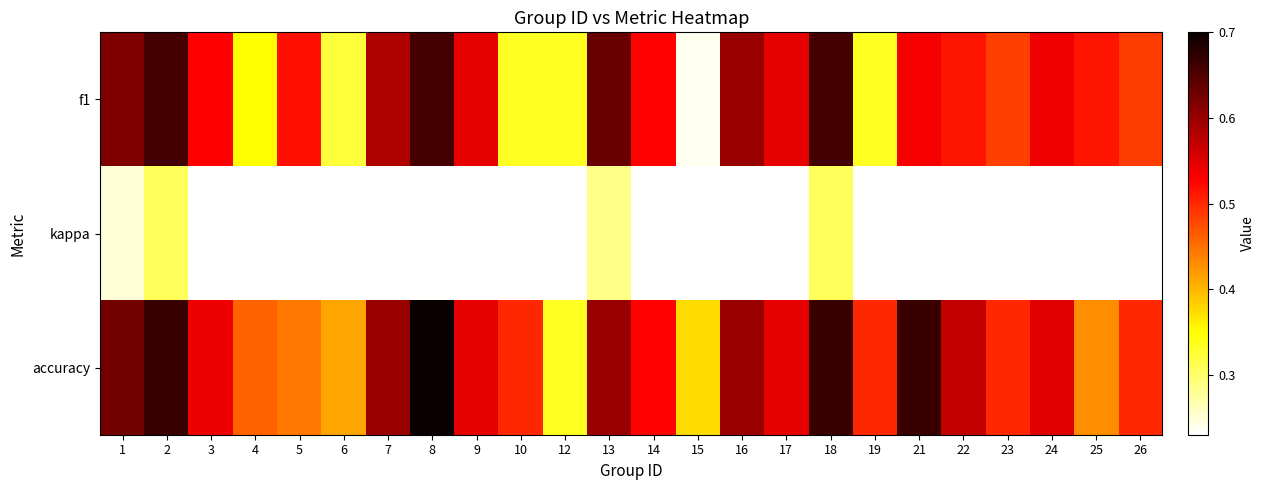

Reading left to right, extract all data points from this chart.

f1: 1=0.6	2=0.7	3=0.5	4=0.4	5=0.5	6=0.3	7=0.6	8=0.7	9=0.5	10=0.3	12=0.3	13=0.6	14=0.5	15=0.2	16=0.6	17=0.5	18=0.7	19=0.3	21=0.5	22=0.5	23=0.5	24=0.5	25=0.5	26=0.5
kappa: 1=0.2	2=0.3	3=0.2	4=-0.0	5=0.1	6=-0.0	7=0.2	8=-0.2	9=0.1	10=0.0	12=-0.3	13=0.3	14=0.1	15=-0.1	16=0.2	17=0.1	18=0.3	19=0.0	21=0.0	22=0.2	23=0.0	24=0.1	25=-0.3	26=0.0
accuracy: 1=0.6	2=0.7	3=0.5	4=0.5	5=0.4	6=0.4	7=0.6	8=0.7	9=0.5	10=0.5	12=0.3	13=0.6	14=0.5	15=0.4	16=0.6	17=0.5	18=0.7	19=0.5	21=0.7	22=0.6	23=0.5	24=0.5	25=0.4	26=0.5